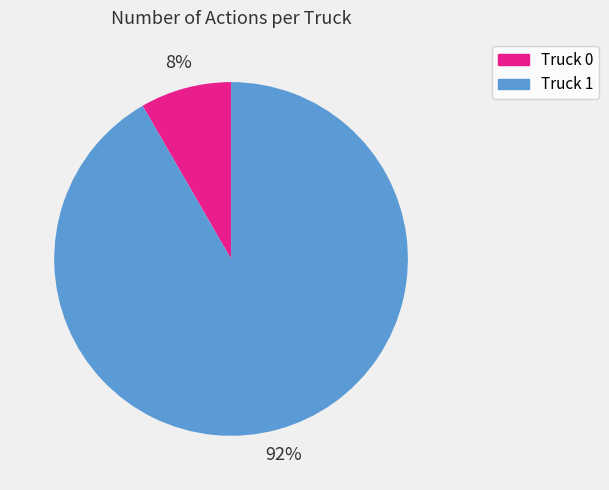

Is it true that Truck 1 is 92% of the pie?

True